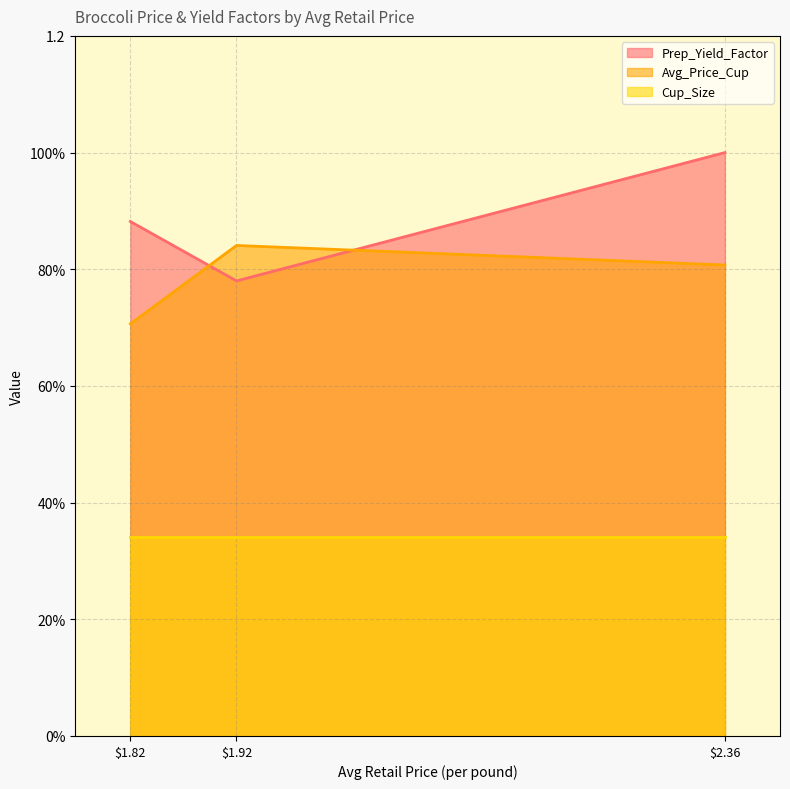

Between $2.36 and $1.82, which series saw the biggest shift?

Prep_Yield_Factor